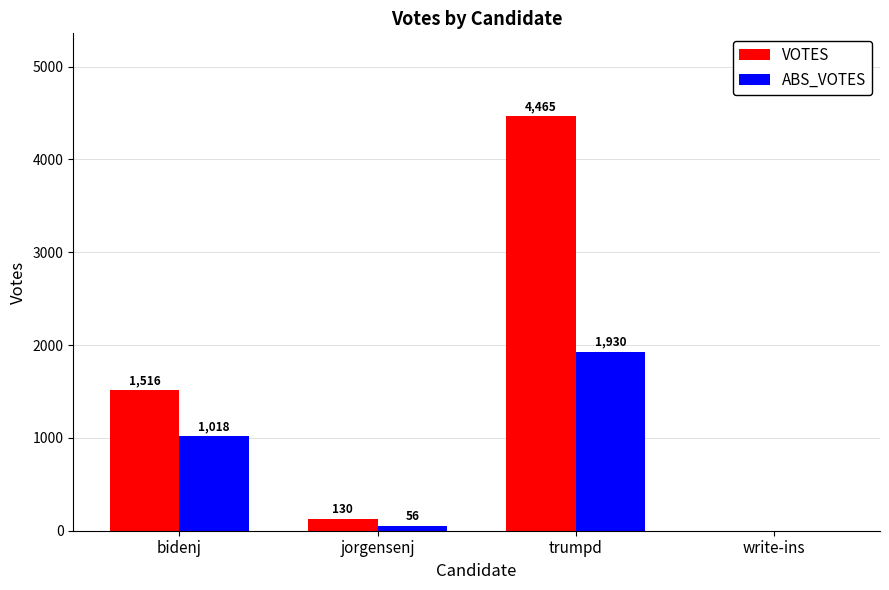

Is it true that VOTES equals 2480 at bidenj?

False